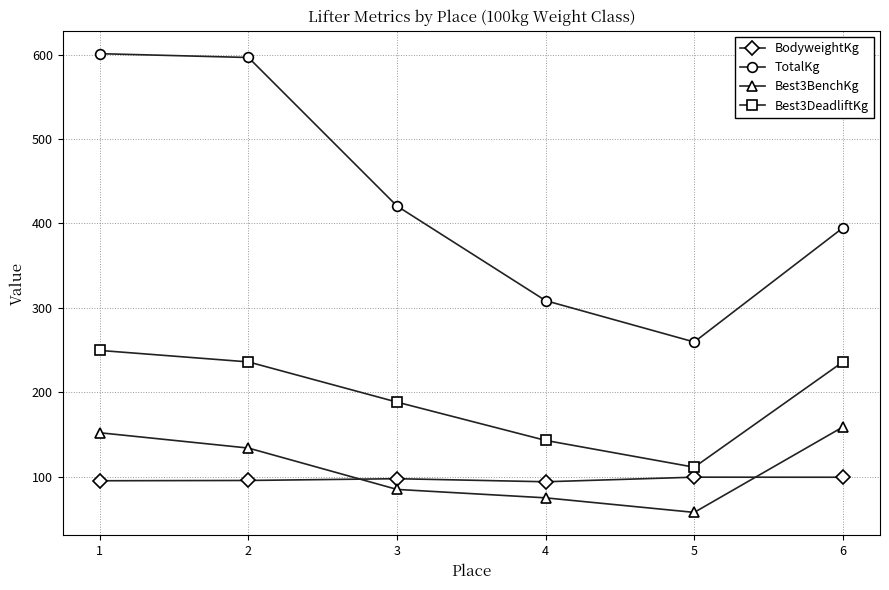

True or false: TotalKg and Best3DeadliftKg intersect in this chart.

False